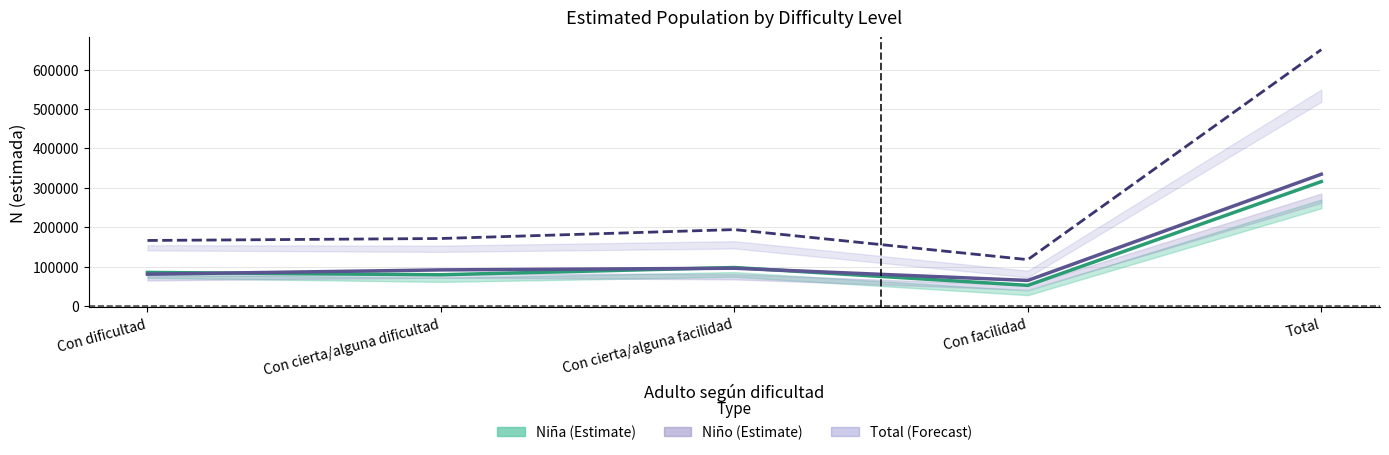

Reading right to left, transcribe all the data shown in this chart.

Niña: Total=315986	Con facilidad=52765	Con cierta/alguna facilidad=98032	Con cierta/alguna dificultad=79627	Con dificultad=85563
Niño: Total=334591	Con facilidad=65288	Con cierta/alguna facilidad=96199	Con cierta/alguna dificultad=92013	Con dificultad=81092
Total: Total=650577	Con facilidad=118053	Con cierta/alguna facilidad=194230	Con cierta/alguna dificultad=171639	Con dificultad=166655